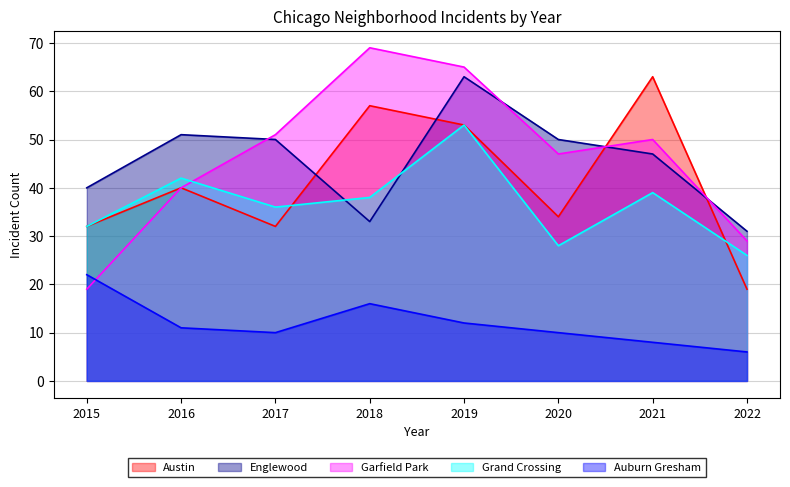

At how many categories does at least one series exceed 9?

8